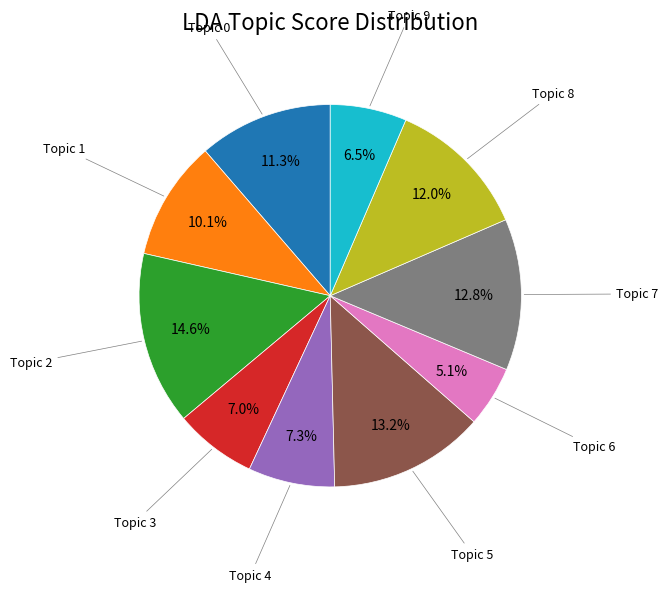

Is there a majority slice in this chart?

No